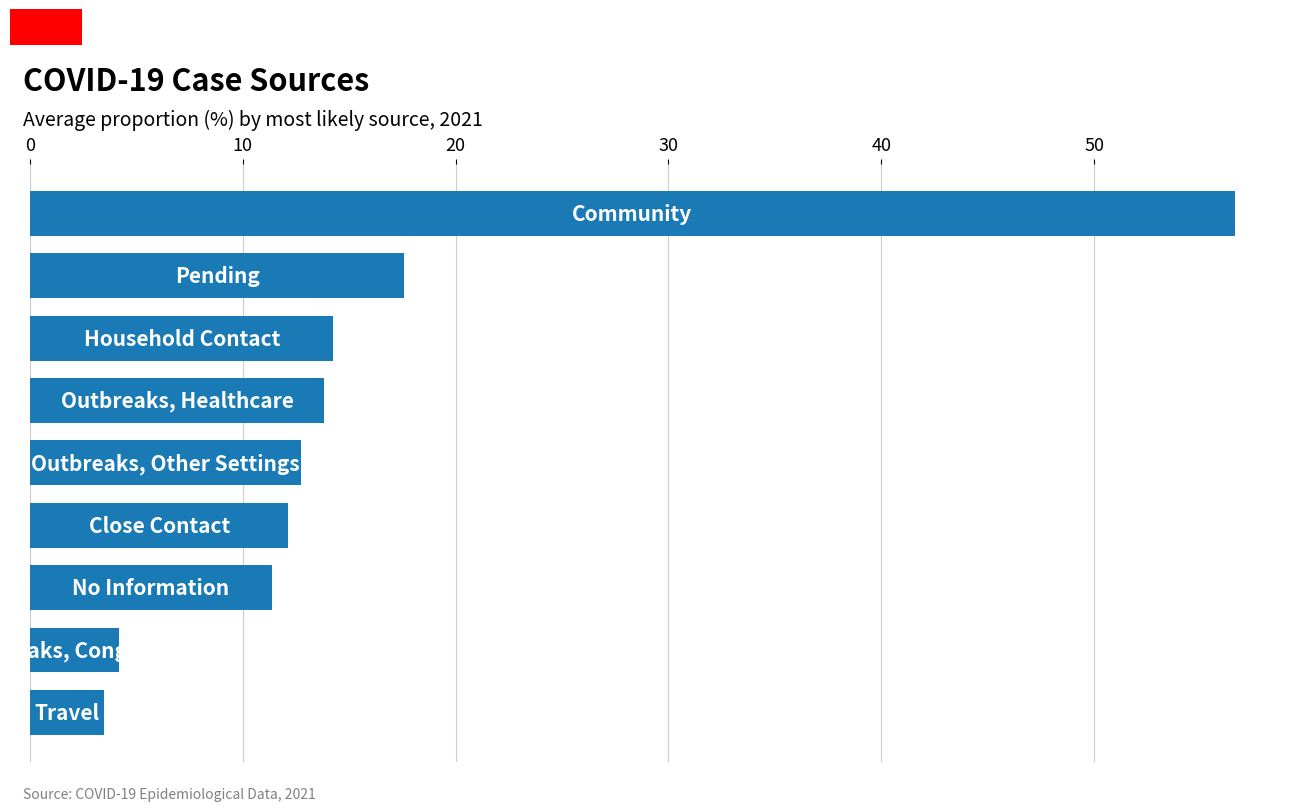

What is the minimum value shown in the chart?

3.5